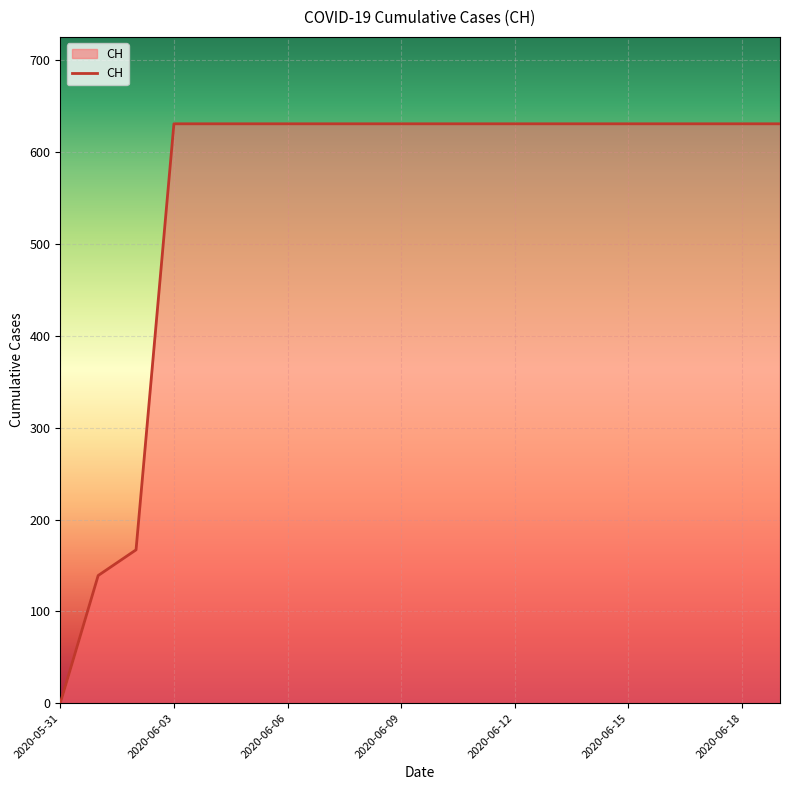

Does the chart have visible grid lines?

Yes